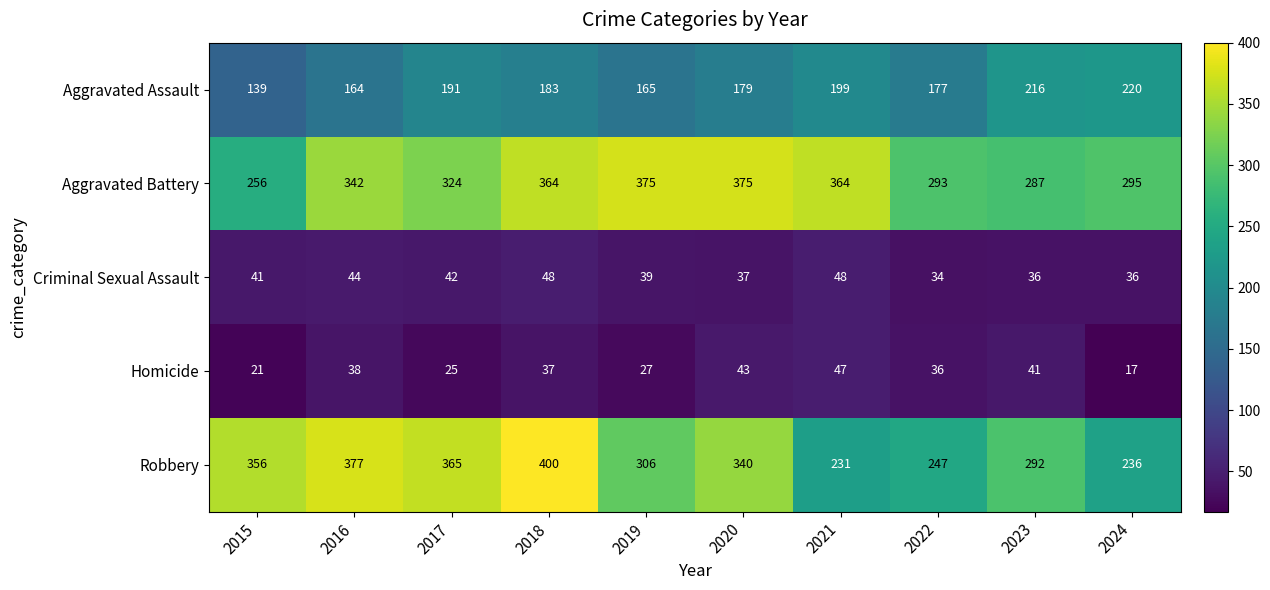

Is the value of Aggravated Assault at 2022 greater than the value of Homicide at 2015?

Yes